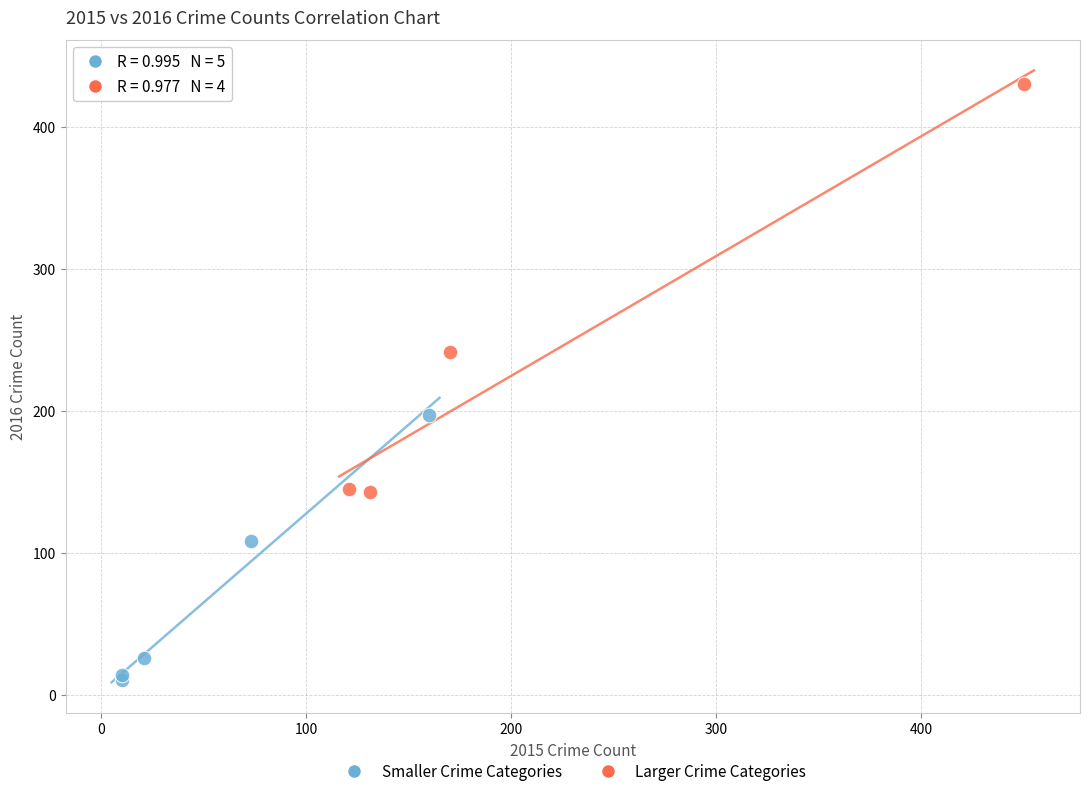

Which series contains the lowest Y value?

Smaller Crime Categories